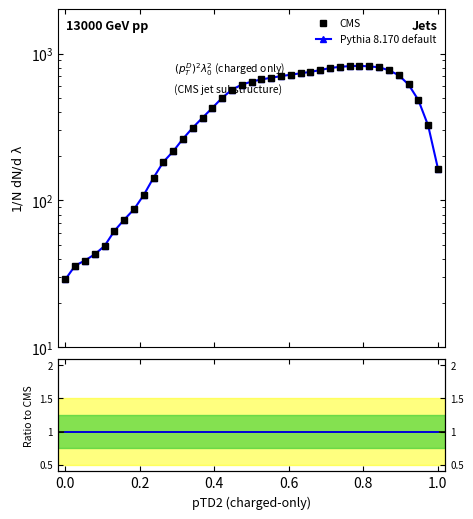

List the series in order of their peak value, lowest first.

ratio, CMS, Pythia 8.170 default